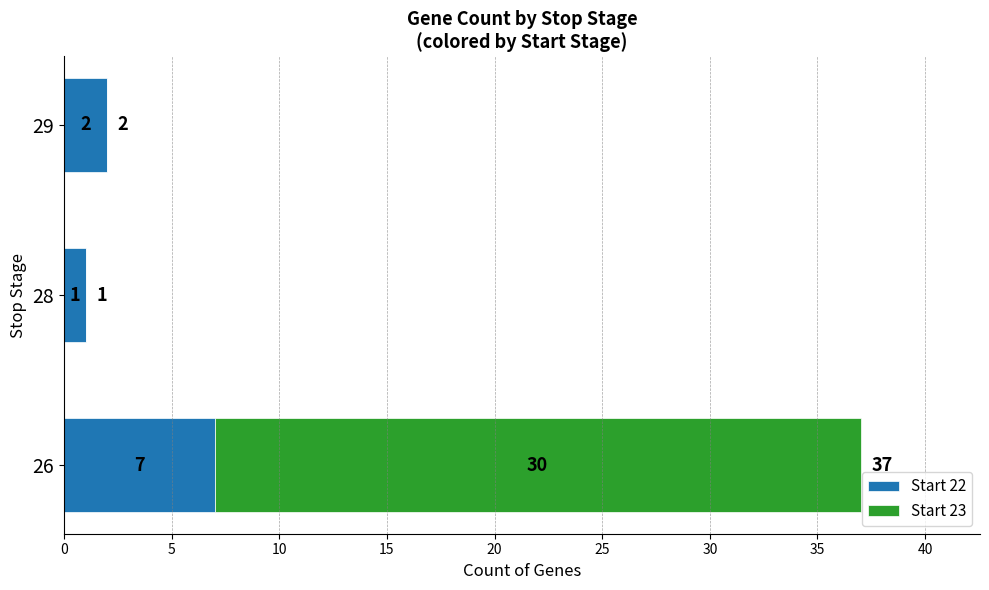

At which category is the sum across all series the highest?

26